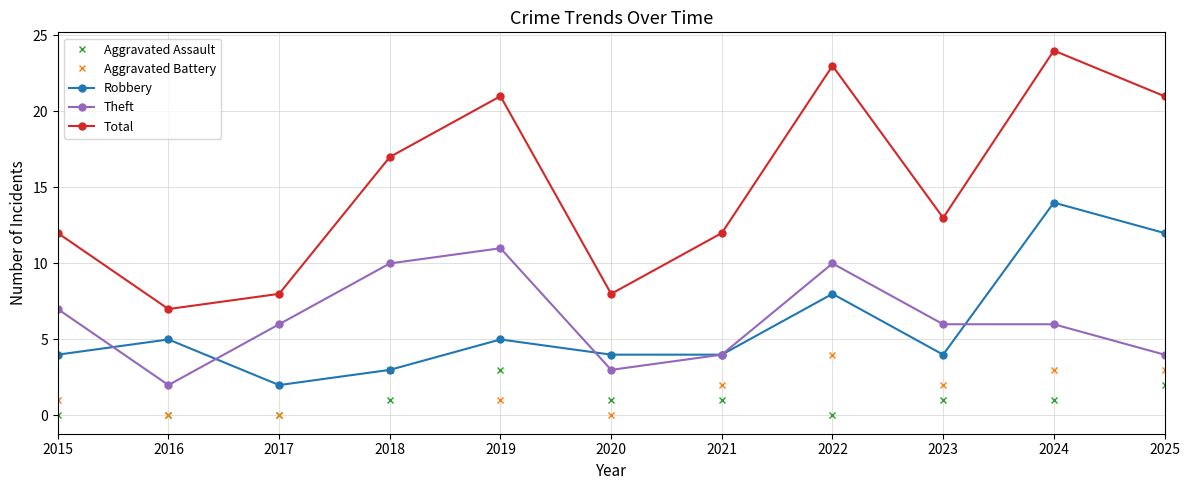

True or false: Aggravated Assault and Theft intersect in this chart.

False